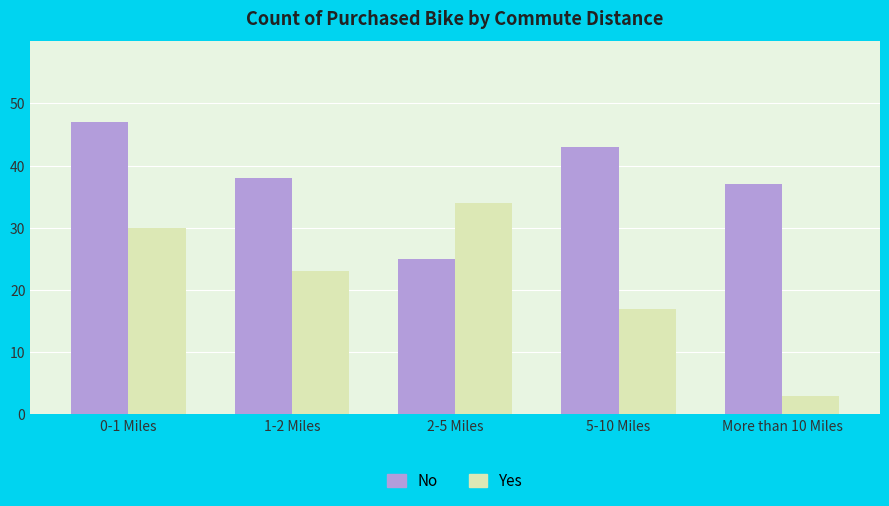

What is the difference between the No values at 1-2 Miles and 5-10 Miles?

5